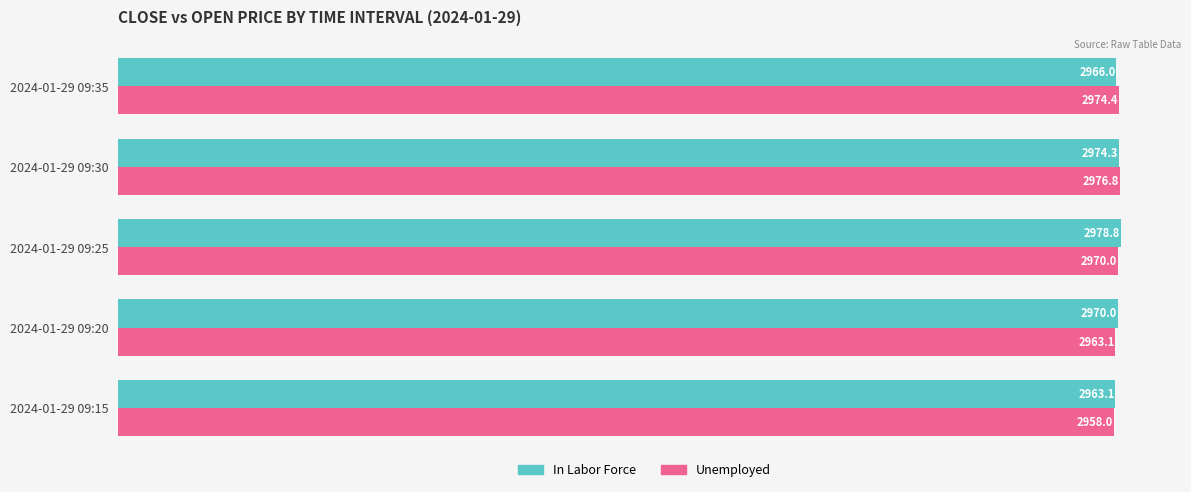

Where is In Labor Force nearest to the value 2970?

2024-01-29 09:20